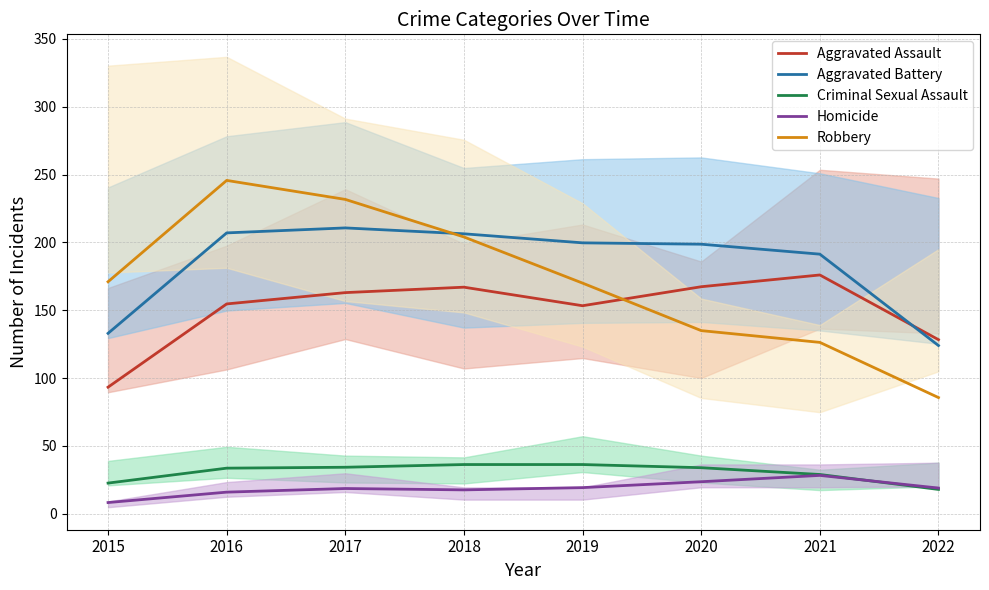

Reading right to left, list all the values displayed in this chart.

Aggravated Assault: 128.3	176.0	167.3	153.3	167.0	163.0	154.7	93.3
Aggravated Battery: 124.0	191.3	198.7	199.7	206.3	210.7	207.0	133.0
Criminal Sexual Assault: 18.0	29.0	34.0	36.3	36.3	34.3	33.7	22.7
Homicide: 19.0	28.3	23.7	19.3	17.7	18.7	16.0	8.3
Robbery: 85.7	126.3	135.0	170.0	204.0	231.7	245.7	171.0